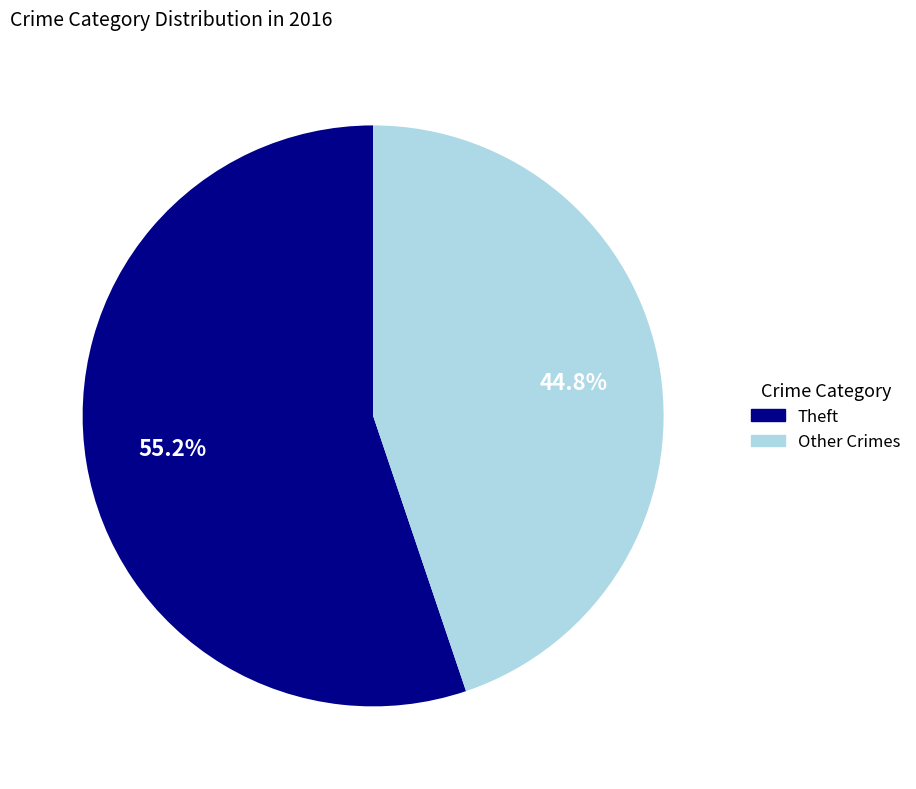

What is the majority slice?

Theft